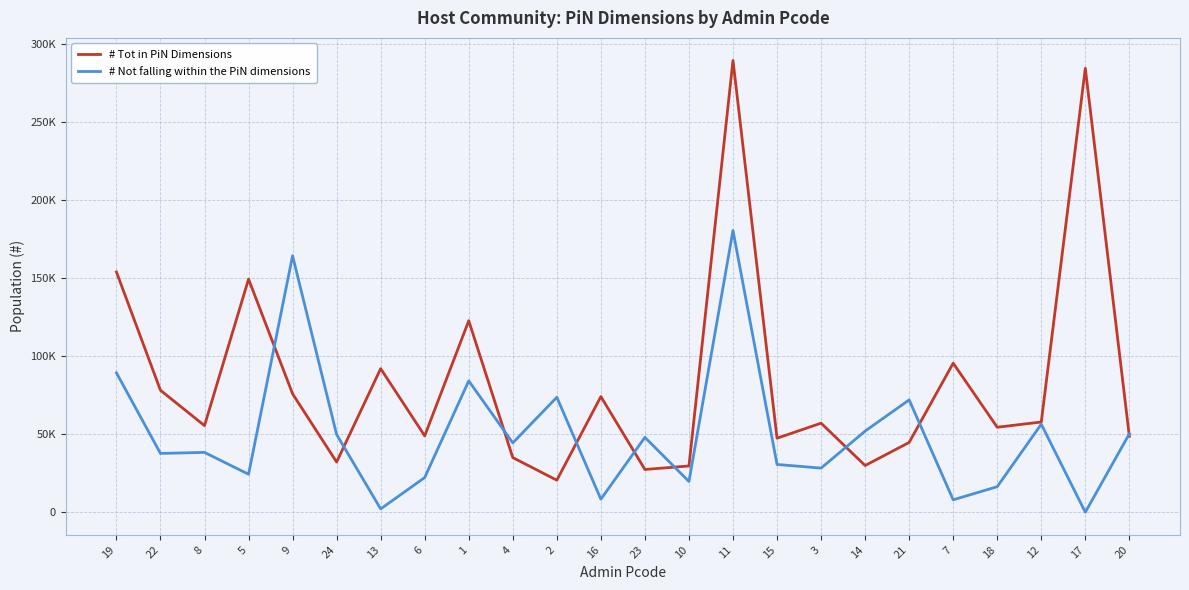

What is the spread (max minus min) of values at 7?

87487.2